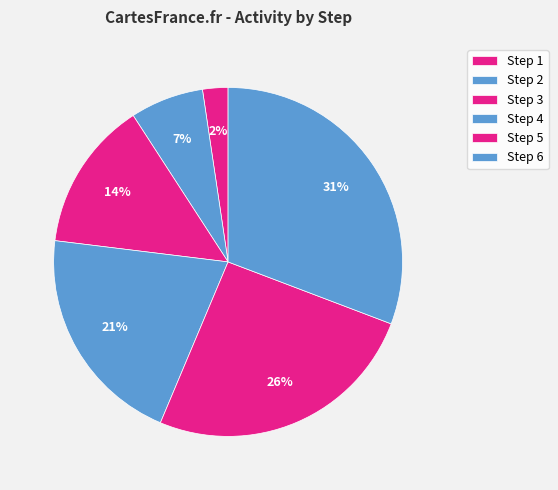

Which has a higher value, Step 1 or Step 5?

Step 5